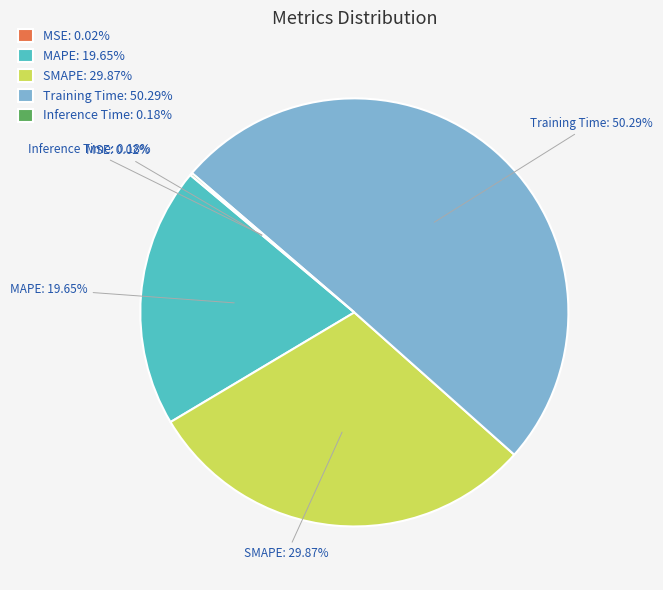

Which has a higher value, SMAPE: 29.87% or MAPE: 19.65%?

SMAPE: 29.87%